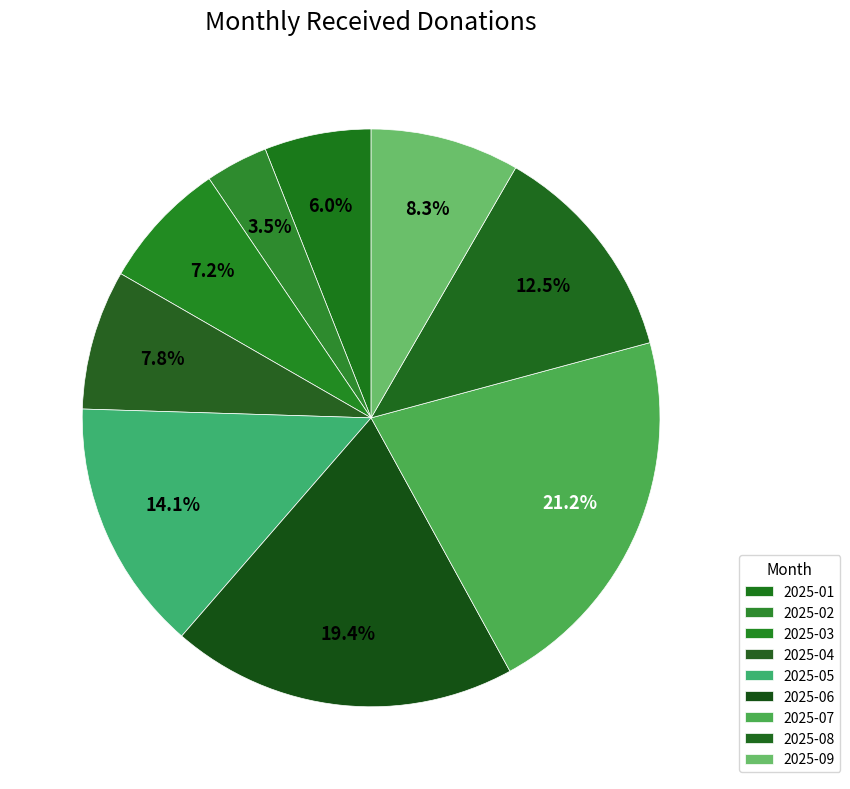

Count the number of slices in the pie.

9